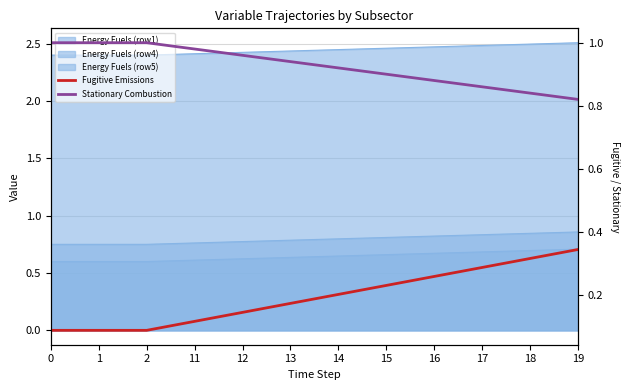

The Stationary Combustion series shows 1.3 at 11. True or false?

False